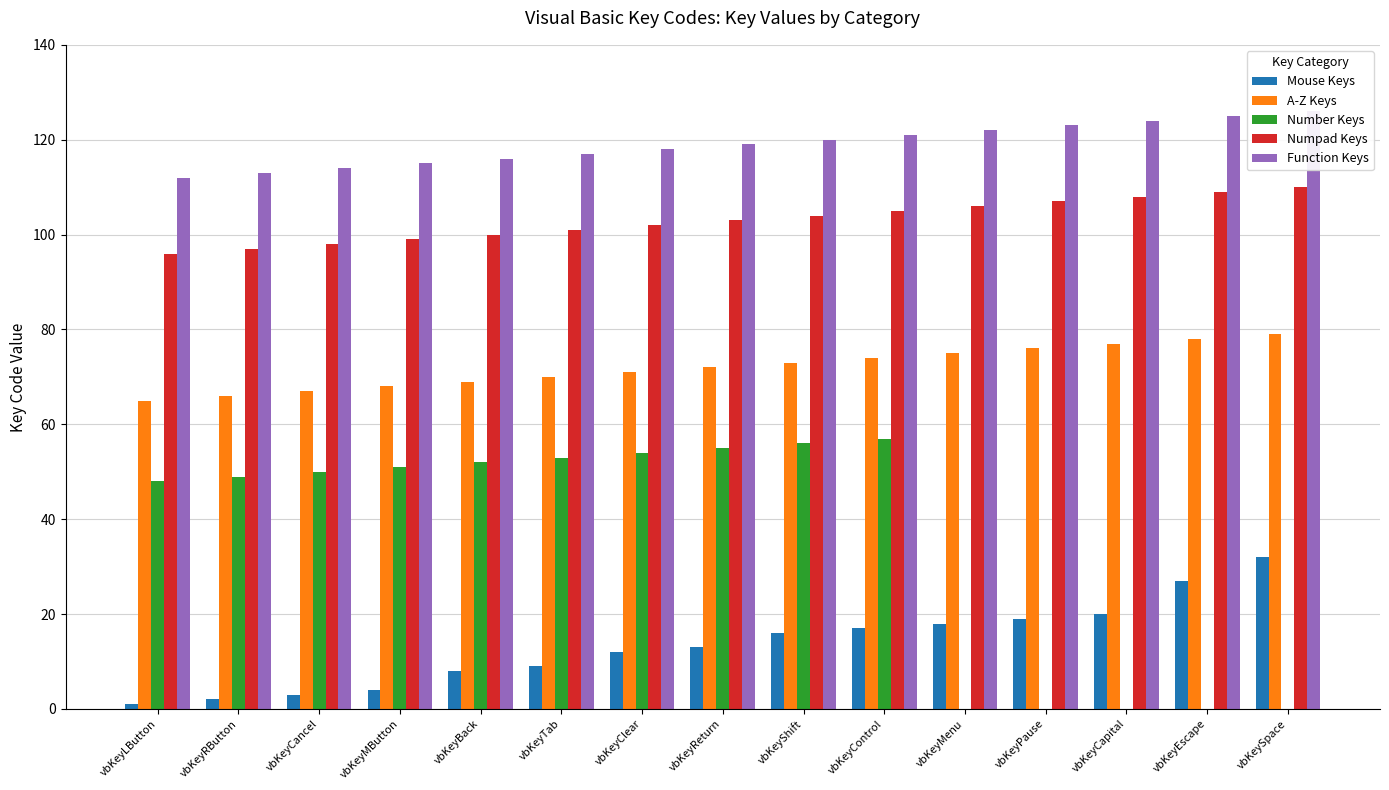

What is the sum of the Function Keys values at vbKeyMButton and vbKeyClear?

233